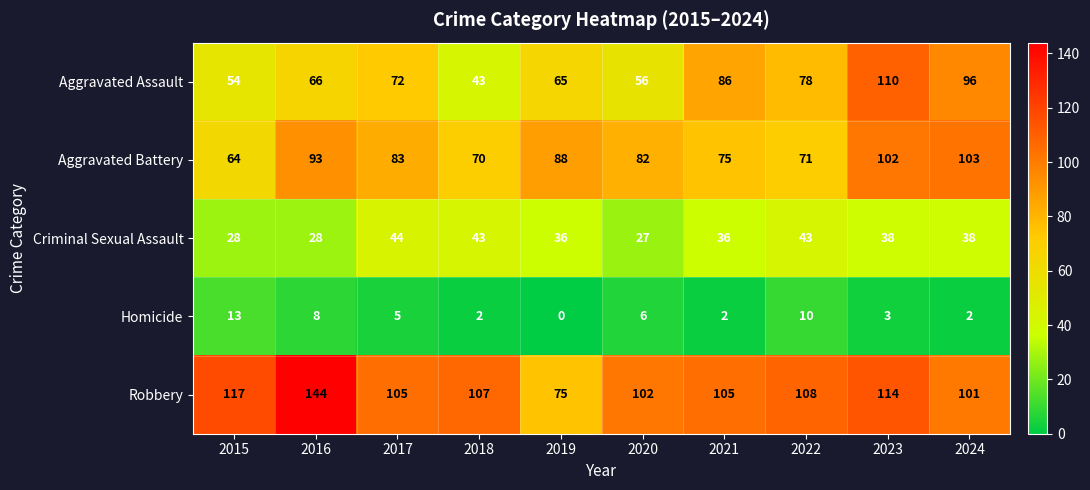

Which series has the largest total across all categories?

Robbery